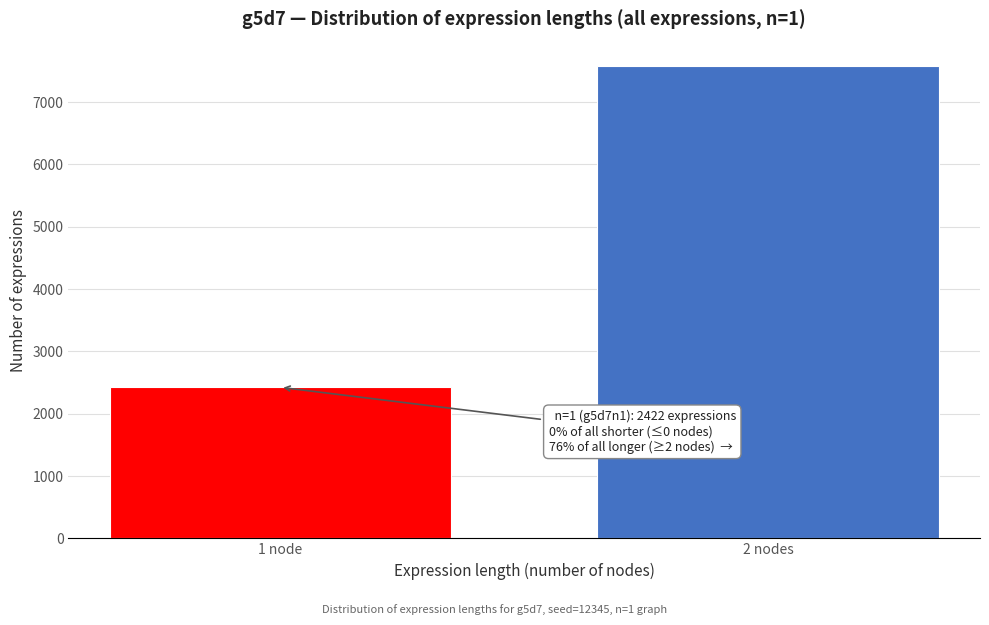

Reading left to right, transcribe all the data shown in this chart.

1 node=2422	2 nodes=7574